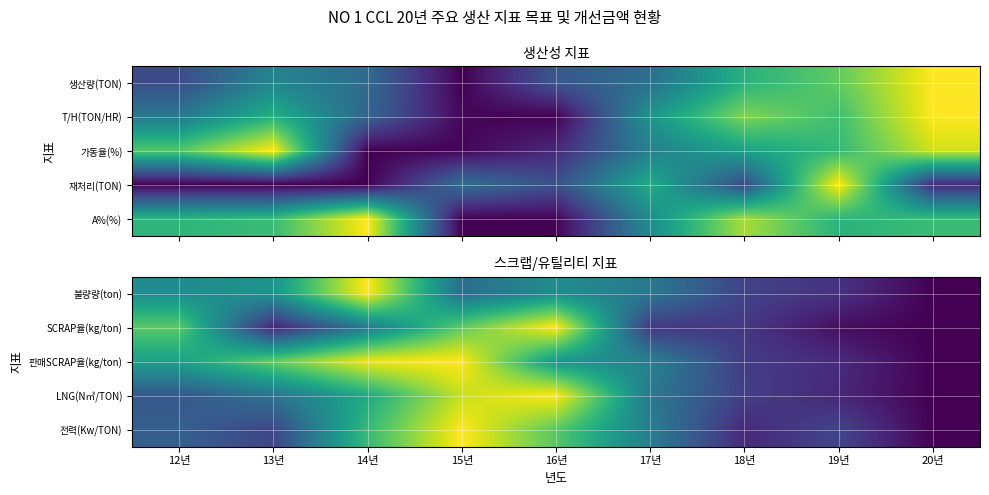

At which category is the sum across all series the highest?

15년